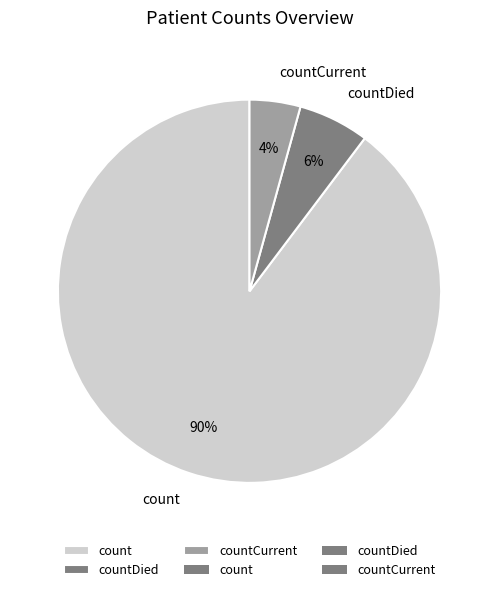

The countDied slice represents 6% of the pie. True or false?

True